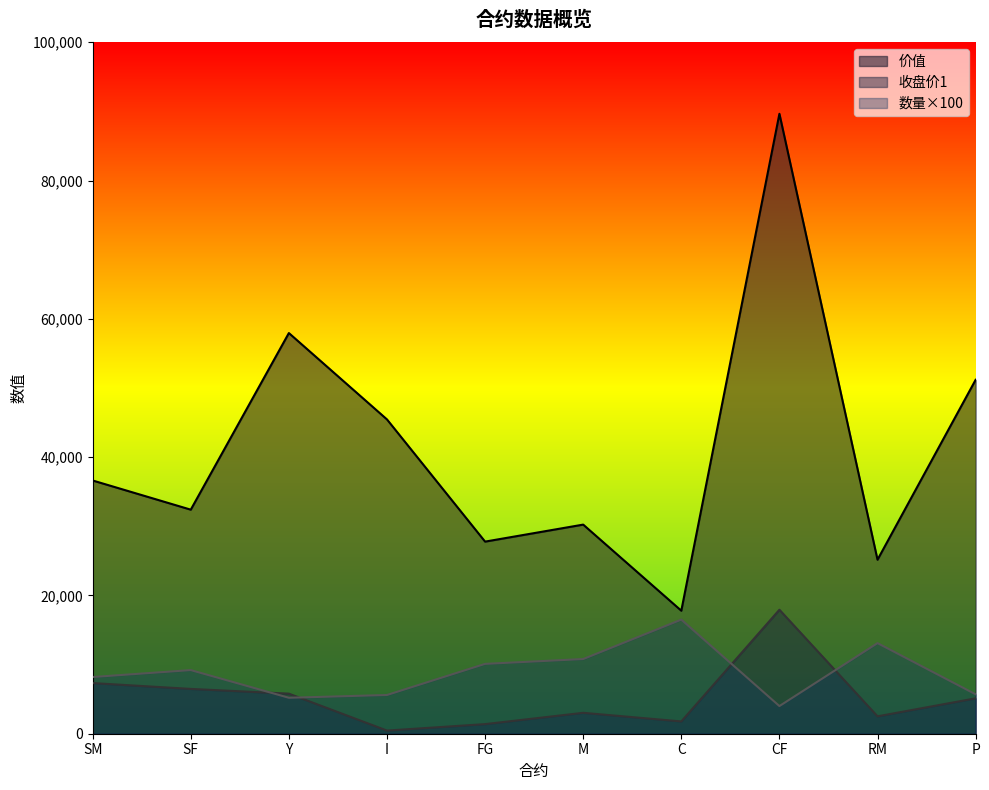

Where is the first local minimum for 数量?

Y